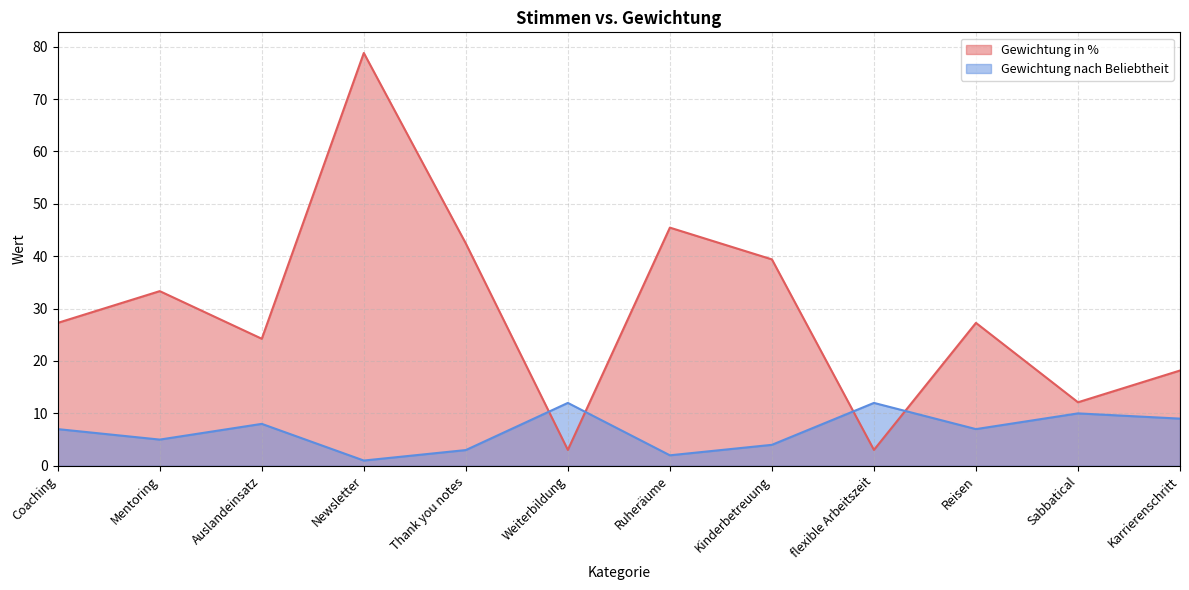

At which label is Gewichtung in % closest to 40?

Kinderbetreuung